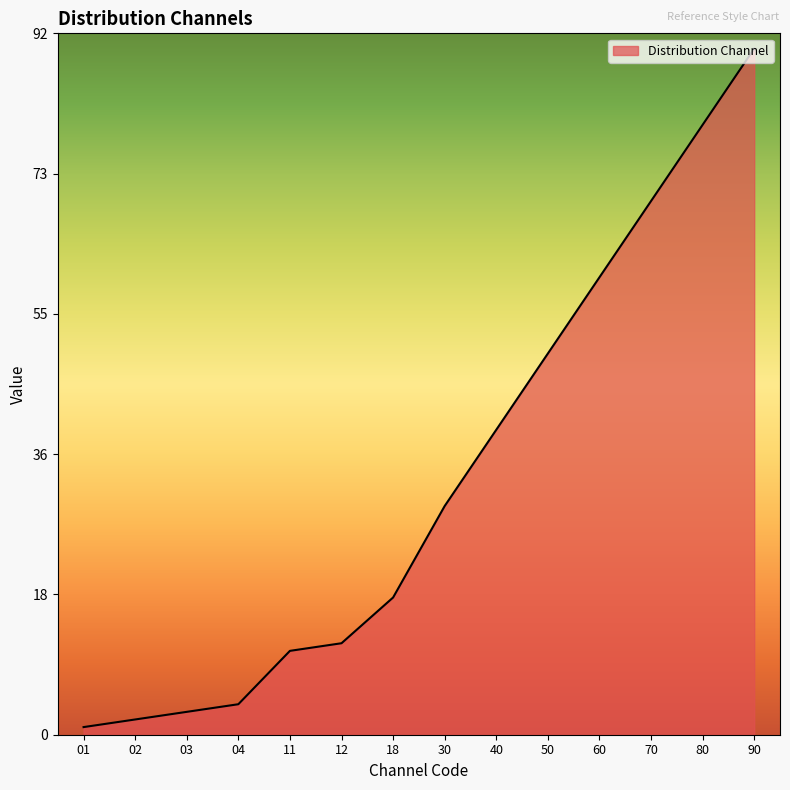

At which category does the chart reach its minimum across all series?

01